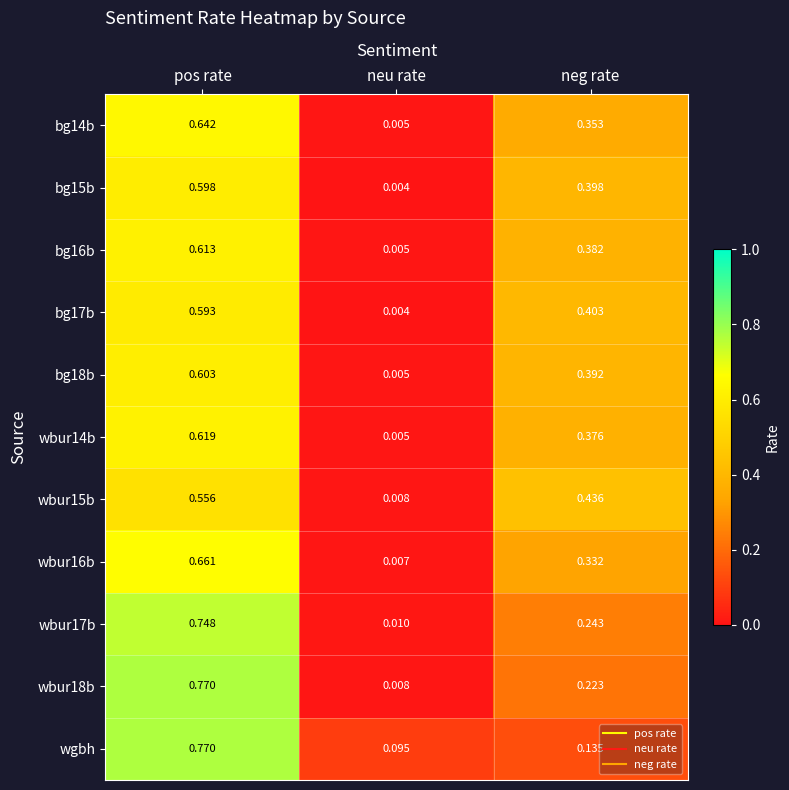

Which series changed the most between neu rate and neg rate?

wbur15b